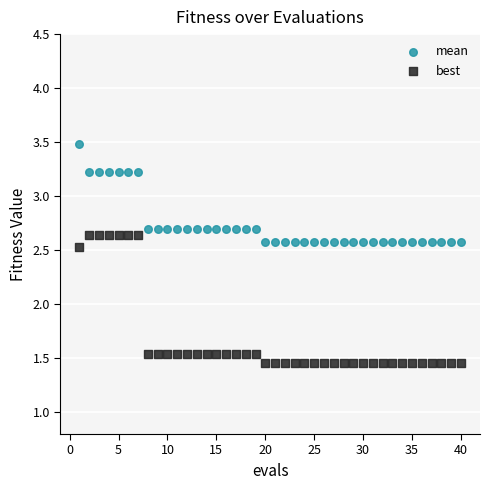

Which series has the largest Y range (max minus min)?

best